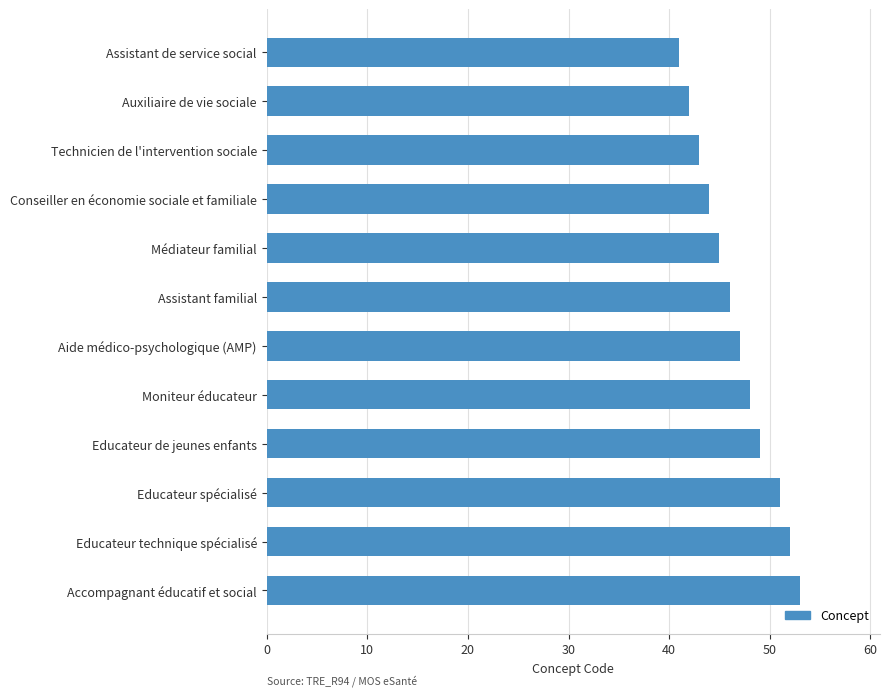

The chart shows a value of 52 at Educateur technique spécialisé. True or false?

True